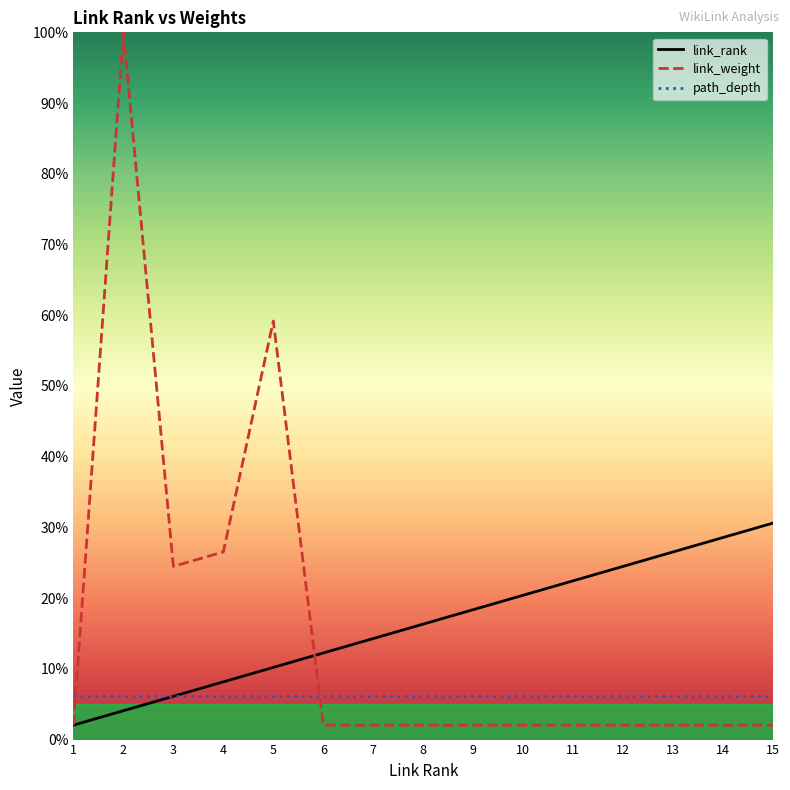

Rank the categories by link_rank value from highest to lowest.

15, 14, 13, 12, 11, 10, 9, 8, 7, 6, 5, 4, 3, 2, 1